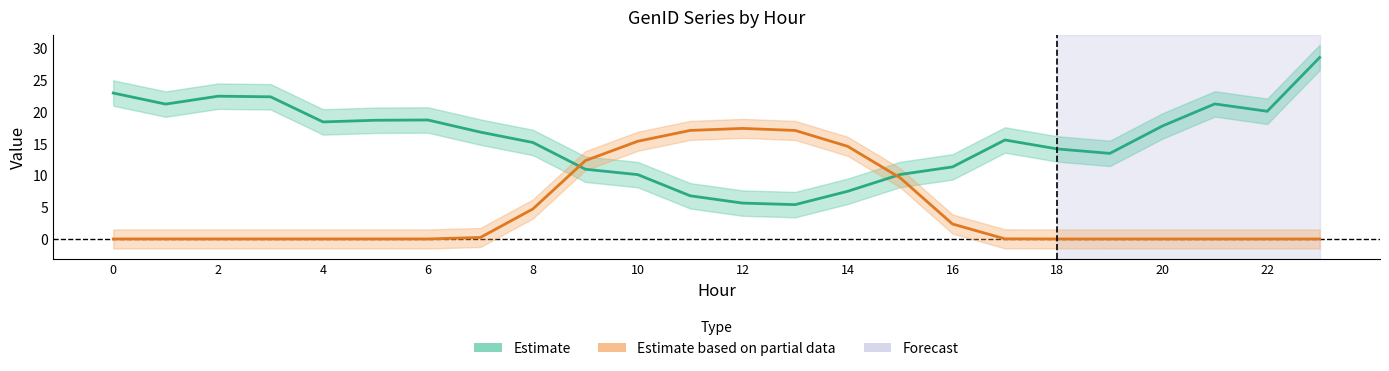

Between 16 and 19, which series saw the biggest shift?

Estimate based on partial data